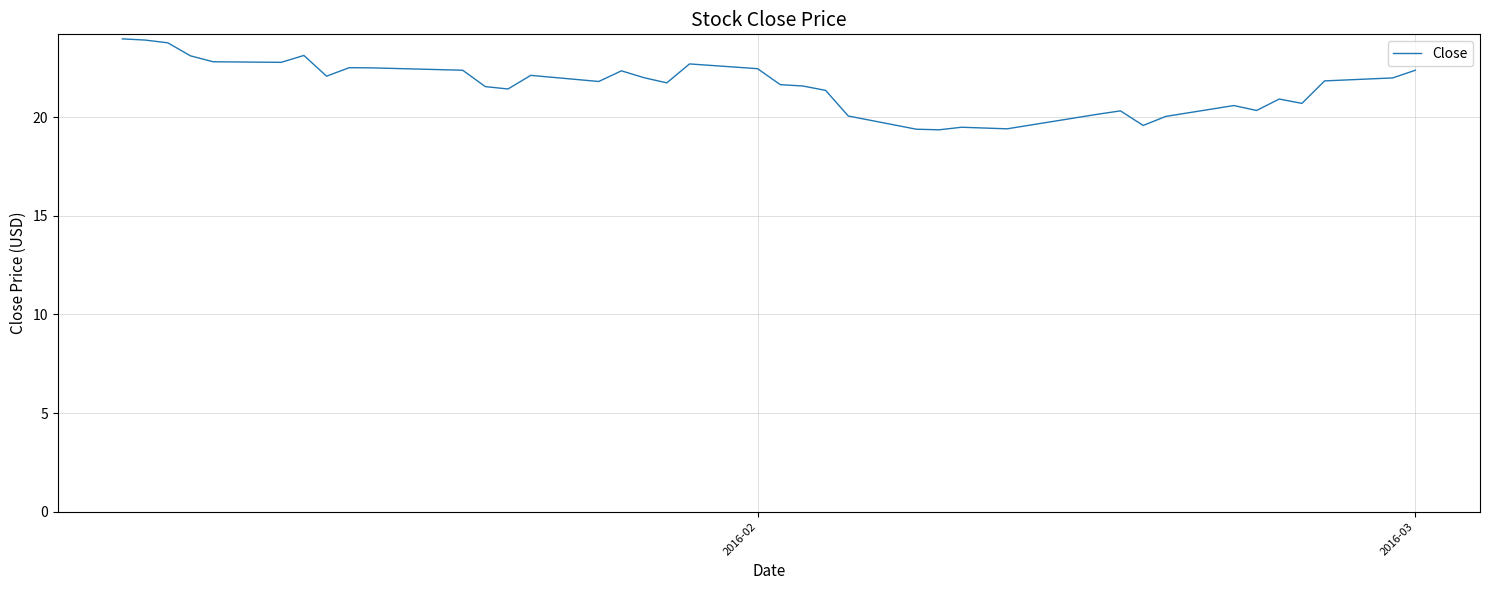

What is the minimum value shown in the chart?

19.4